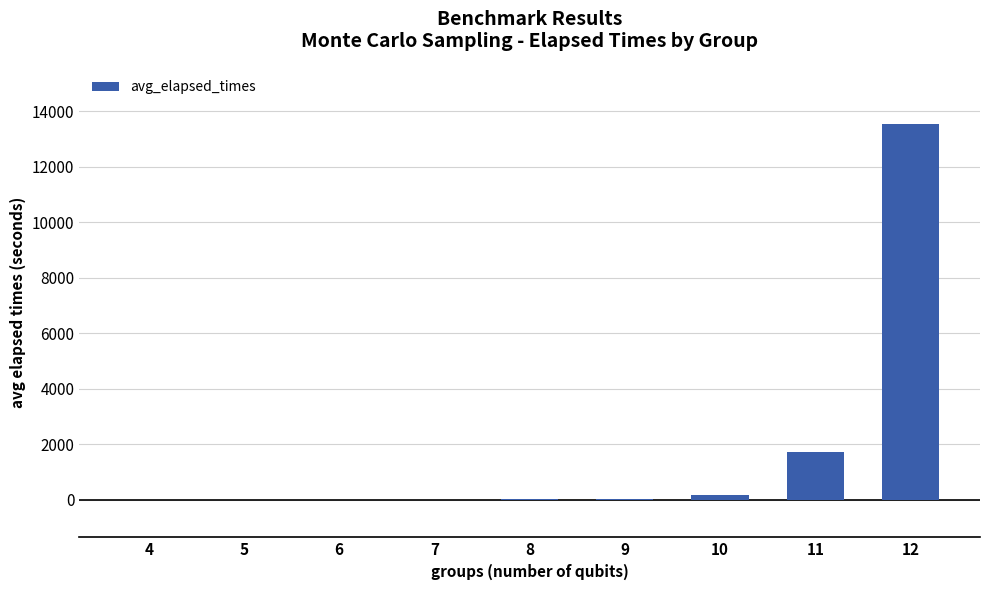

Is it true that the value at 11 is 2624.2?

False